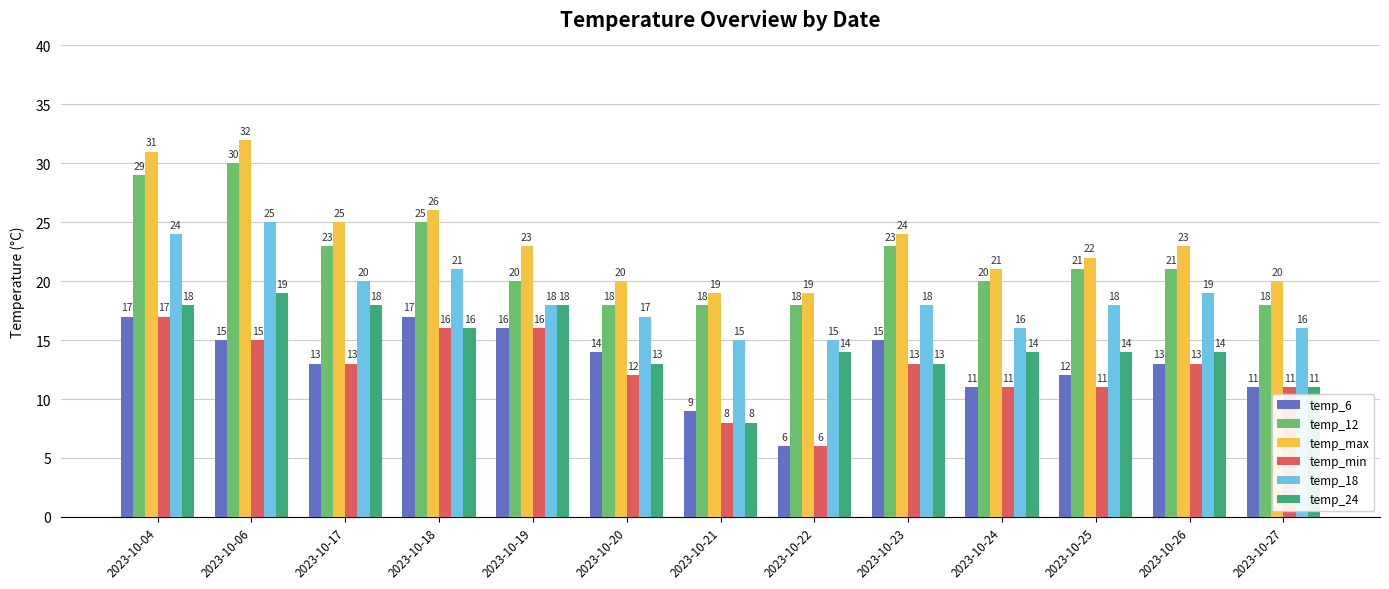

What is the total value across all series at 2023-10-21?

77